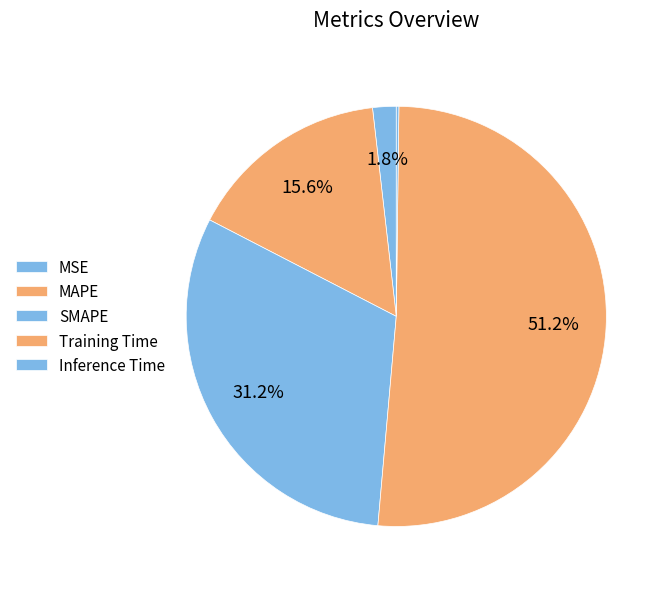

What percentage is the Training Time slice, to the nearest percent?

51%